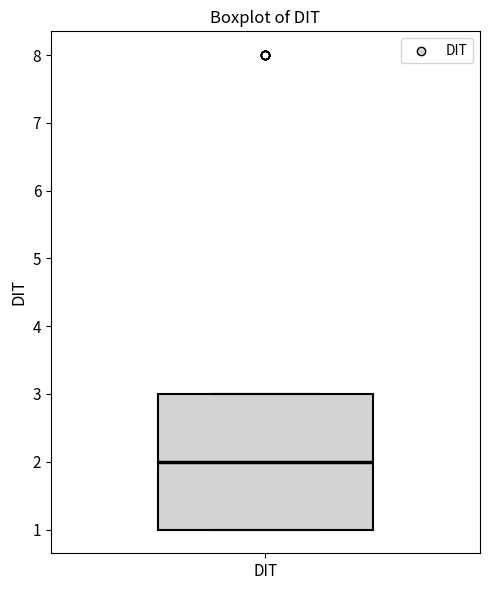

Read this box plot against the y-axis: the position of the median line, the range covered by the box, and the ends of both whiskers. The values are not printed on the chart, so give them approximately, as read against the axis.

median 2, box 1 to 3, whiskers 1 to 3